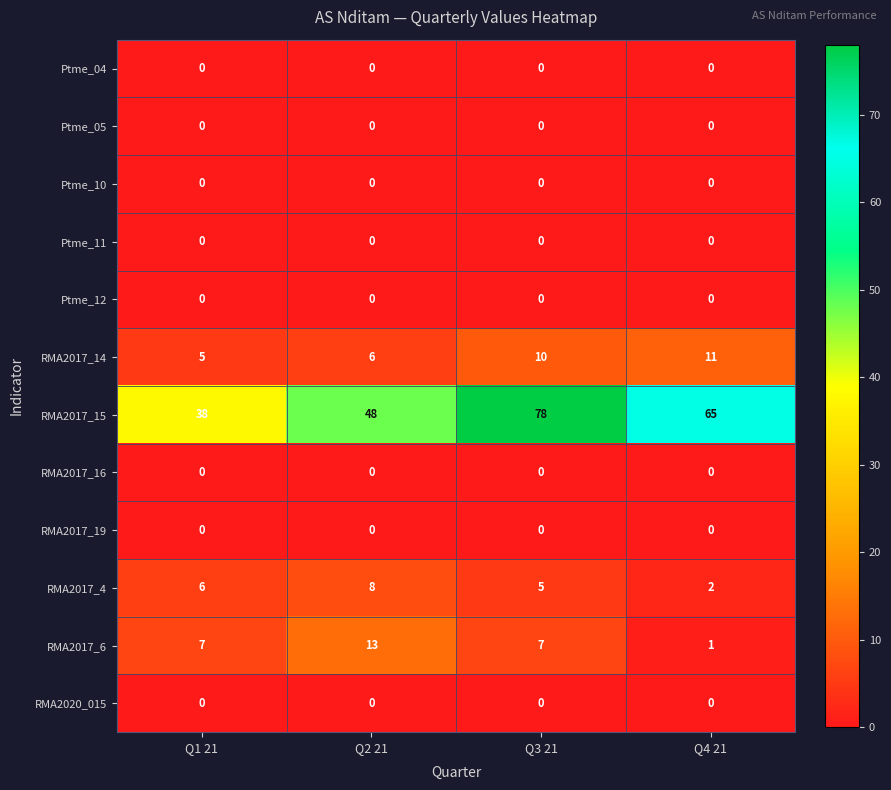

At which label does RMA2017_15 first exceed 65?

Q3 21